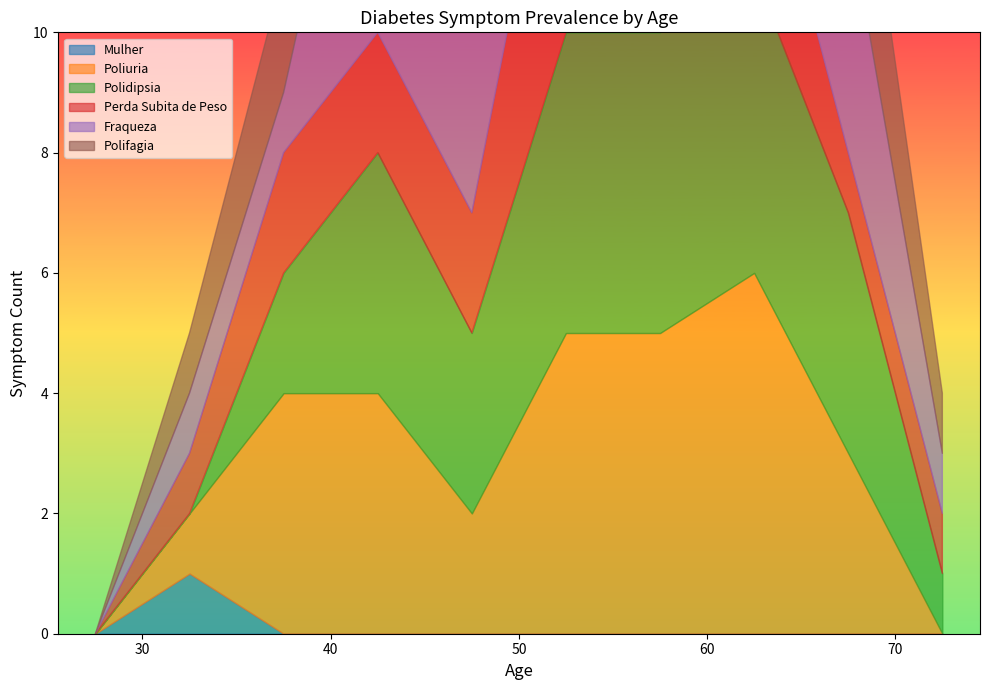

What is the label of the 30th point from the left?

53